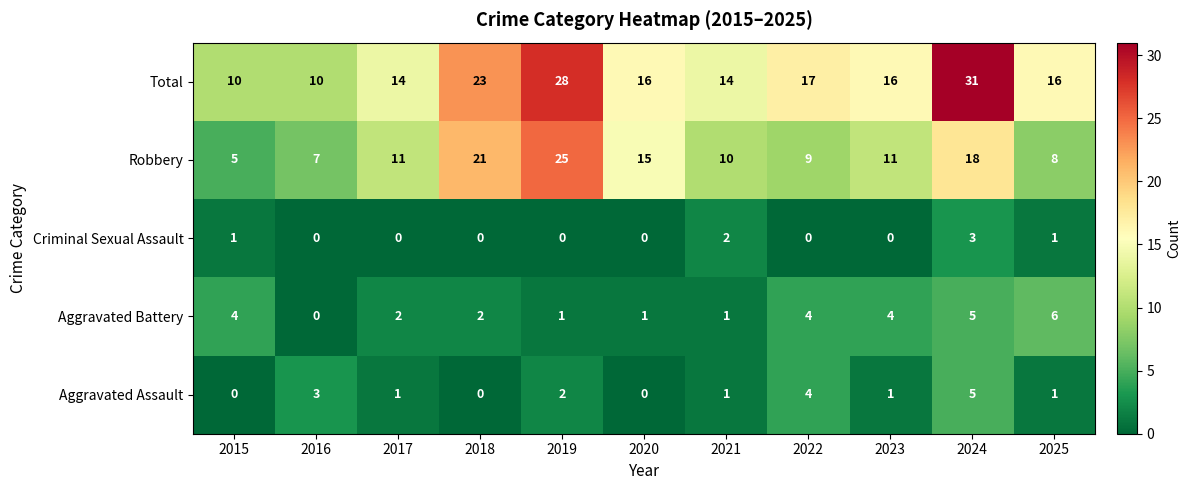

What is the difference between the maximum and minimum values in the Total series?

21